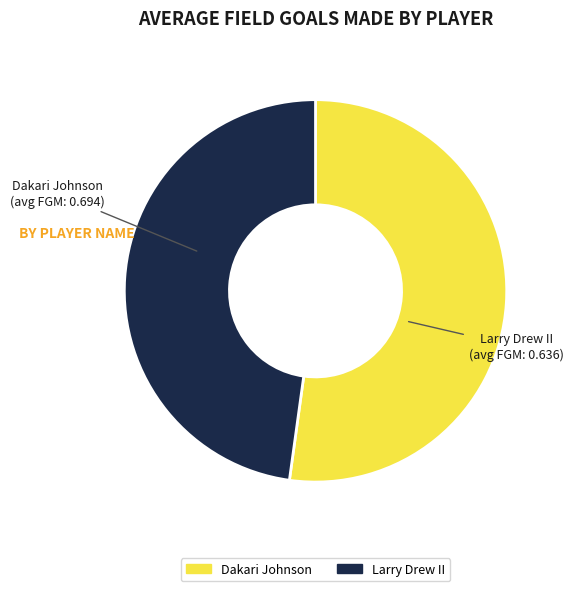

Which category has the smallest portion of the pie?

Larry Drew II